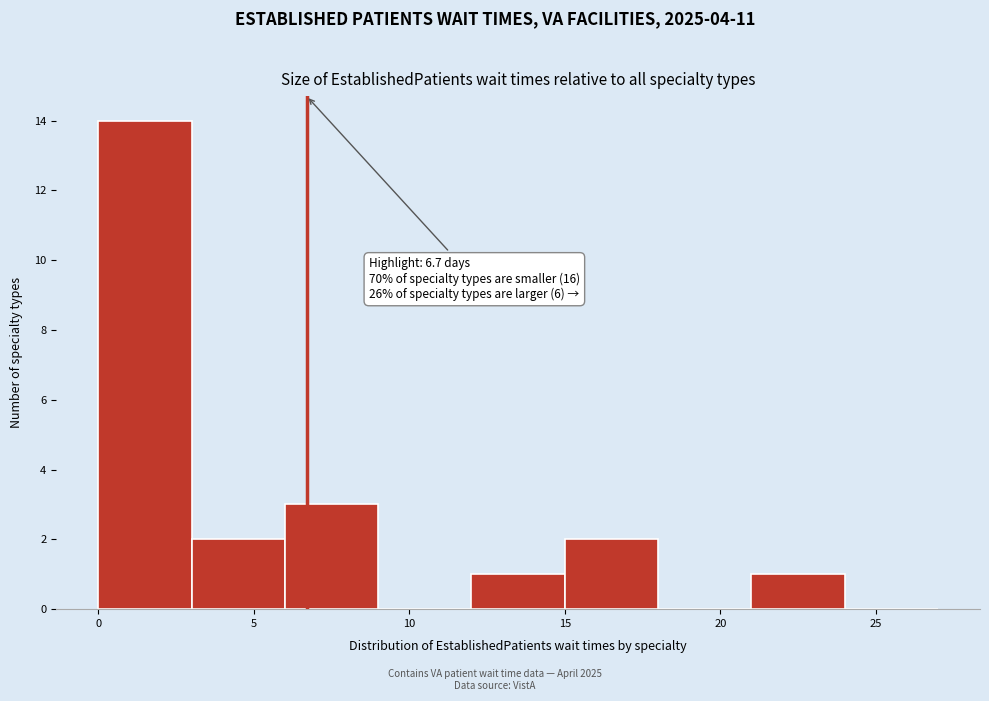

Over which range of the x-axis is the bar tallest?

0 to 3